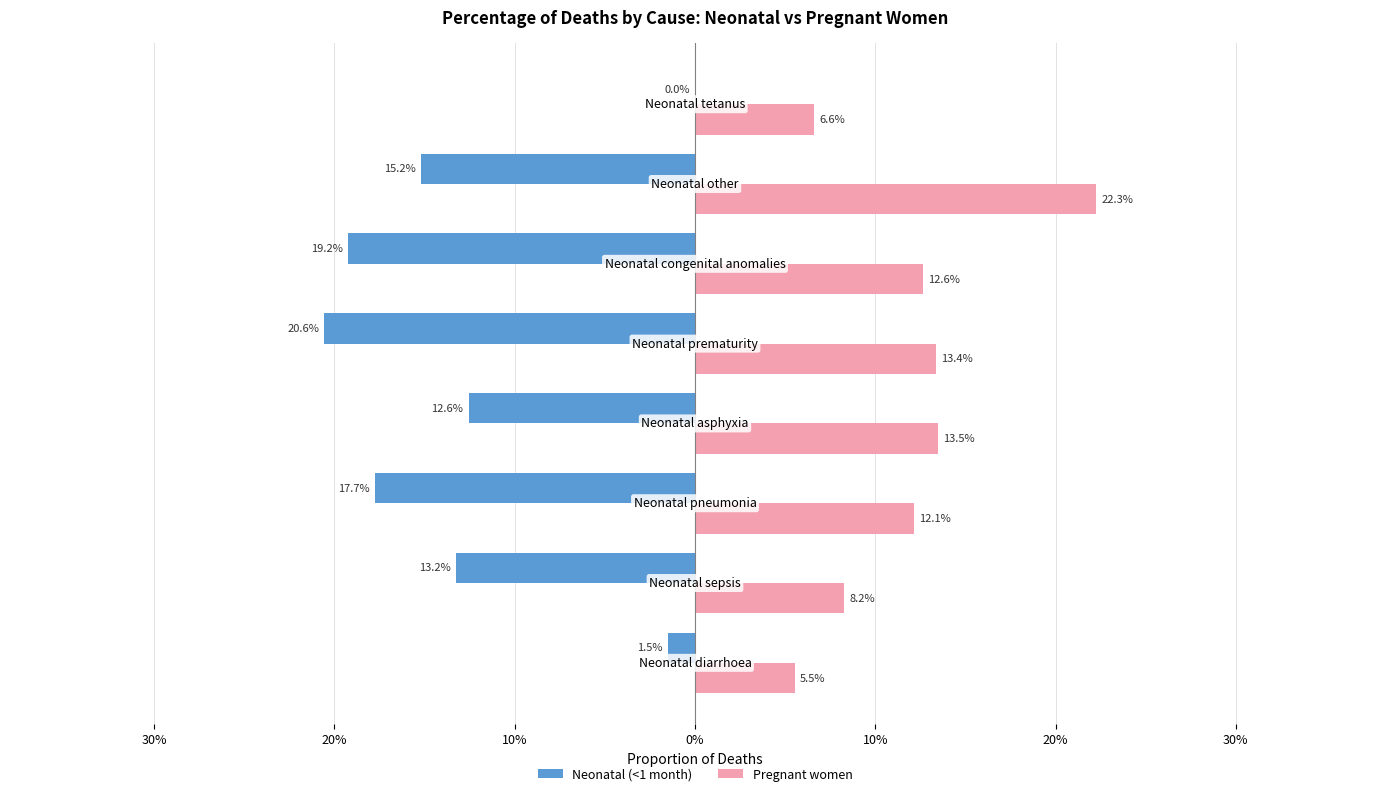

What are all the series names shown in the legend?

Neonatal (<1 month), Pregnant women